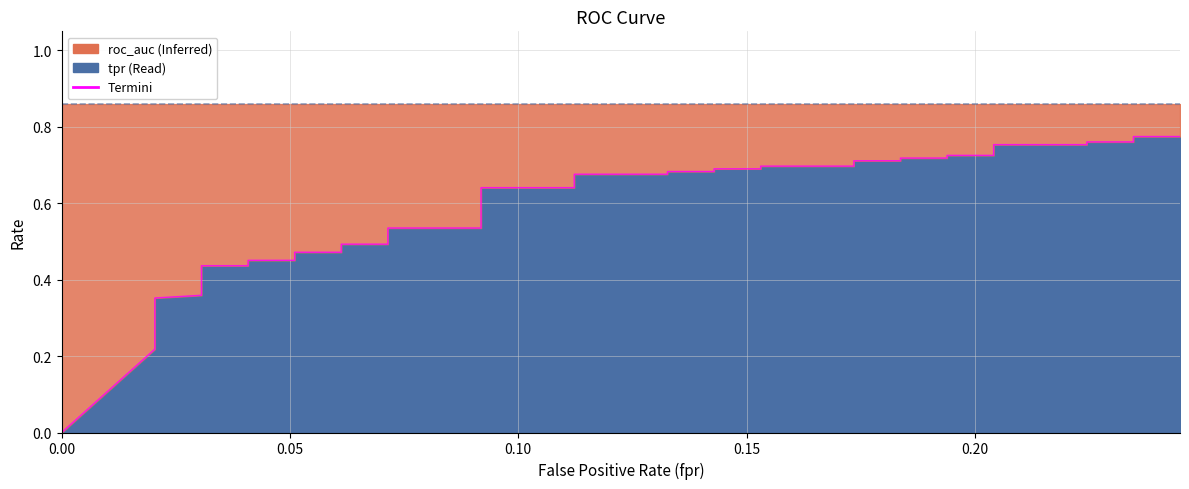

What is the value of the 4th point from the left?

0.3